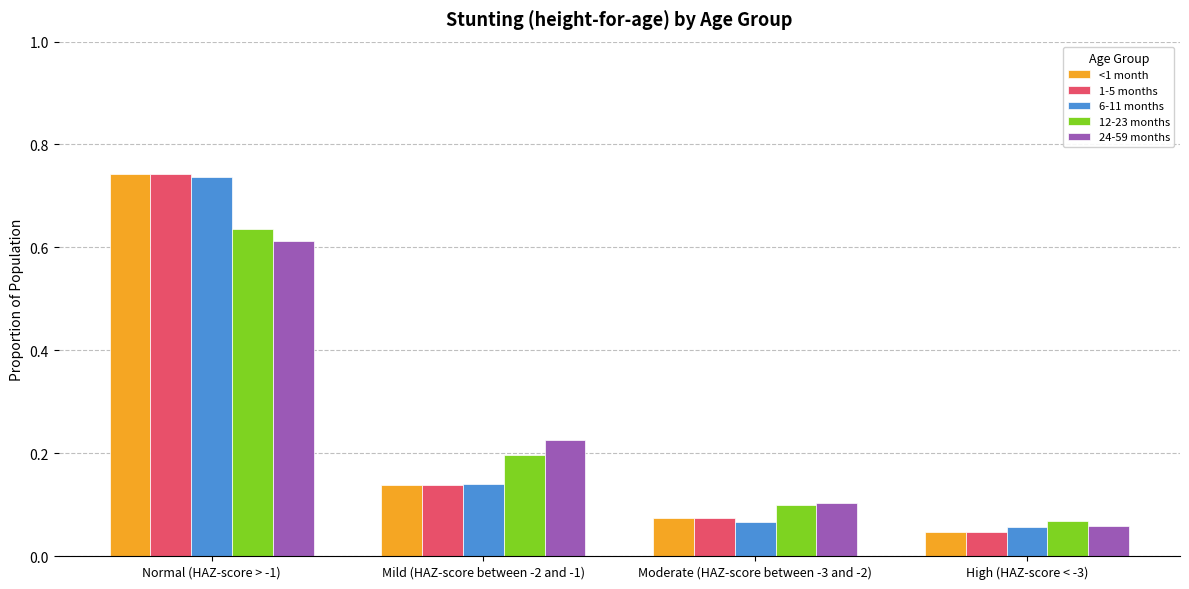

At which label is 24-59 months closest to 0?

High (HAZ-score < -3)